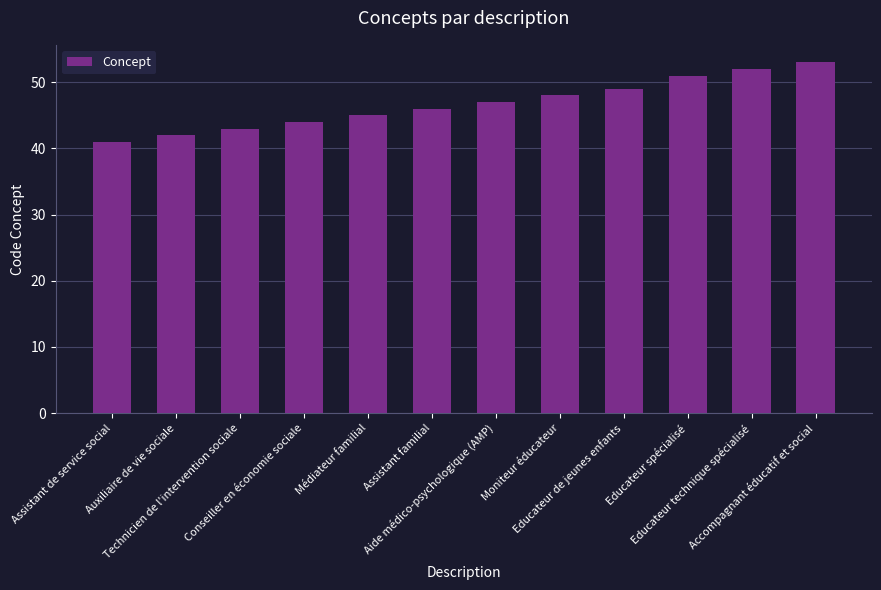

What is the minimum value shown in the chart?

41